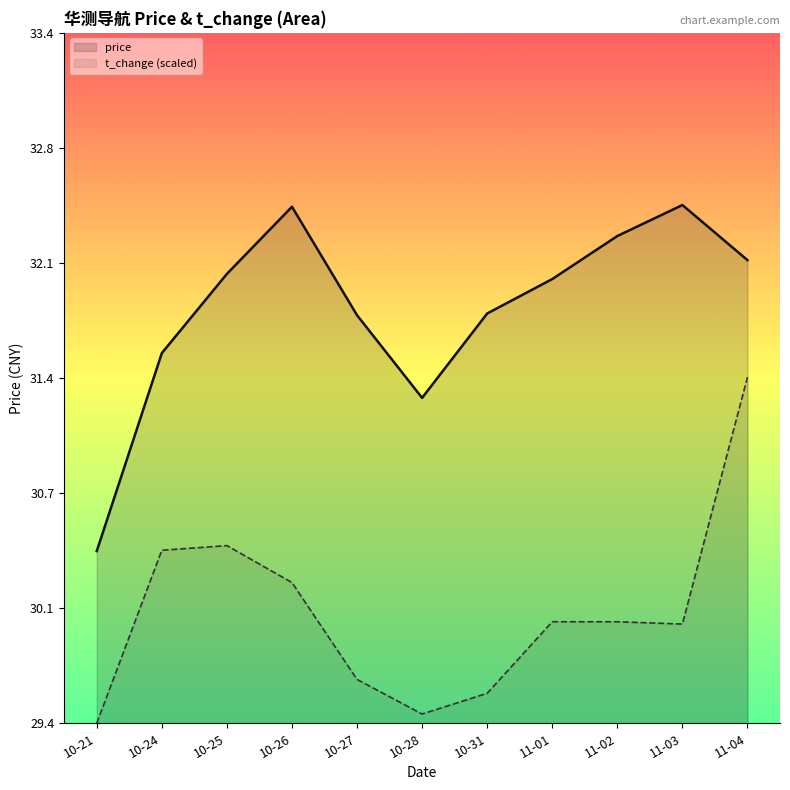

What is the difference between the maximum and minimum values in the price series?

2.0